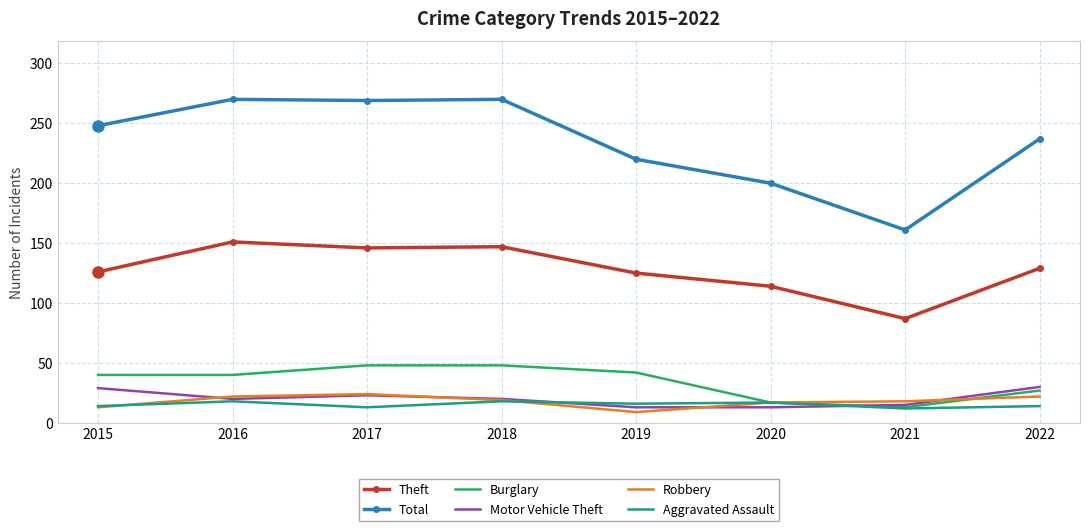

True or false: Motor Vehicle Theft and Robbery intersect in this chart.

True